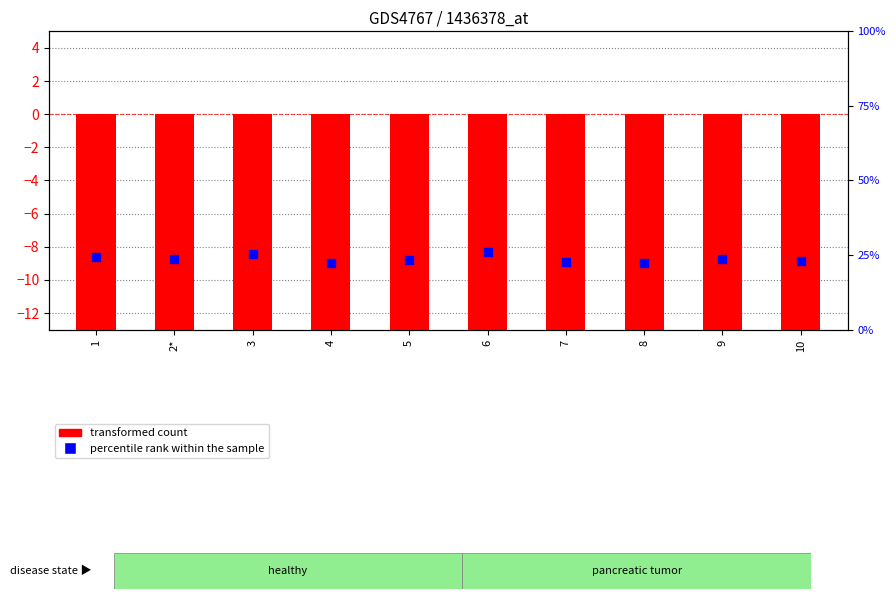

At which category is the sum across all series the highest?

6